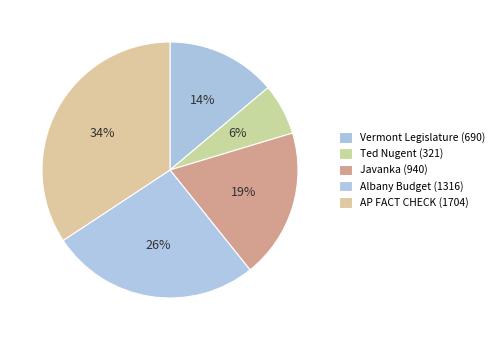

Does Vermont Legislature (690) represent more than half of the total?

No